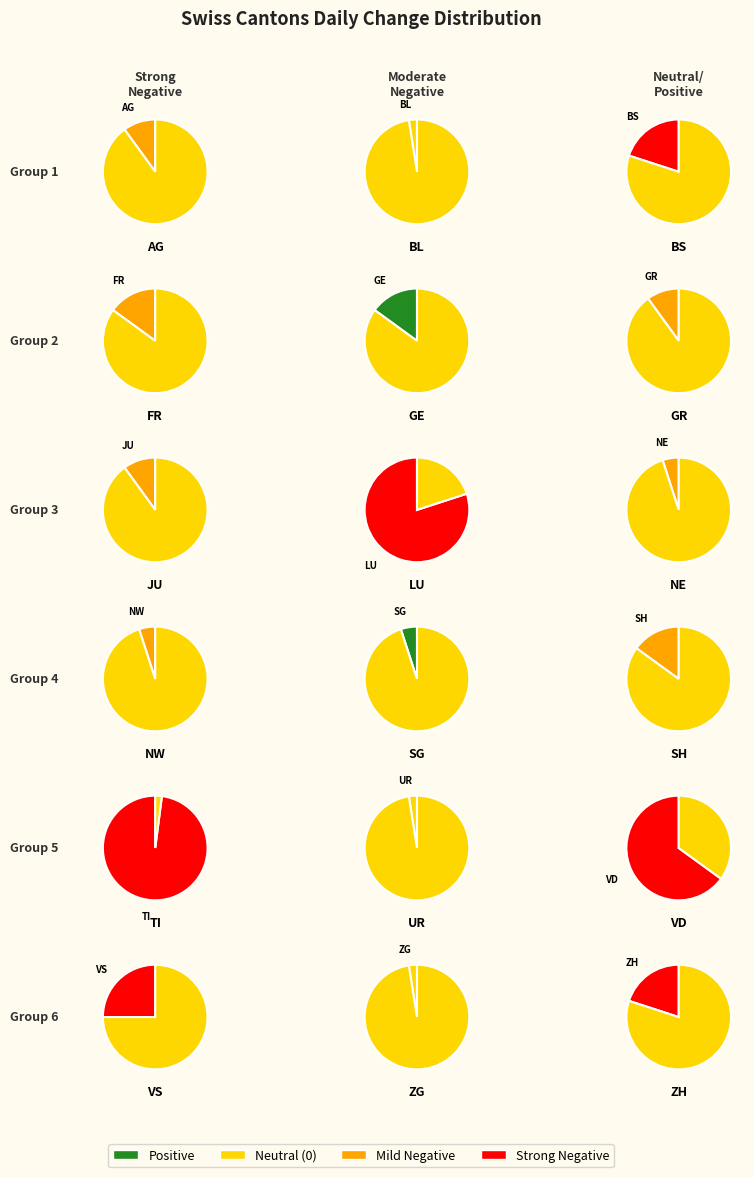

The GR slice represents 1% of the pie. True or false?

False